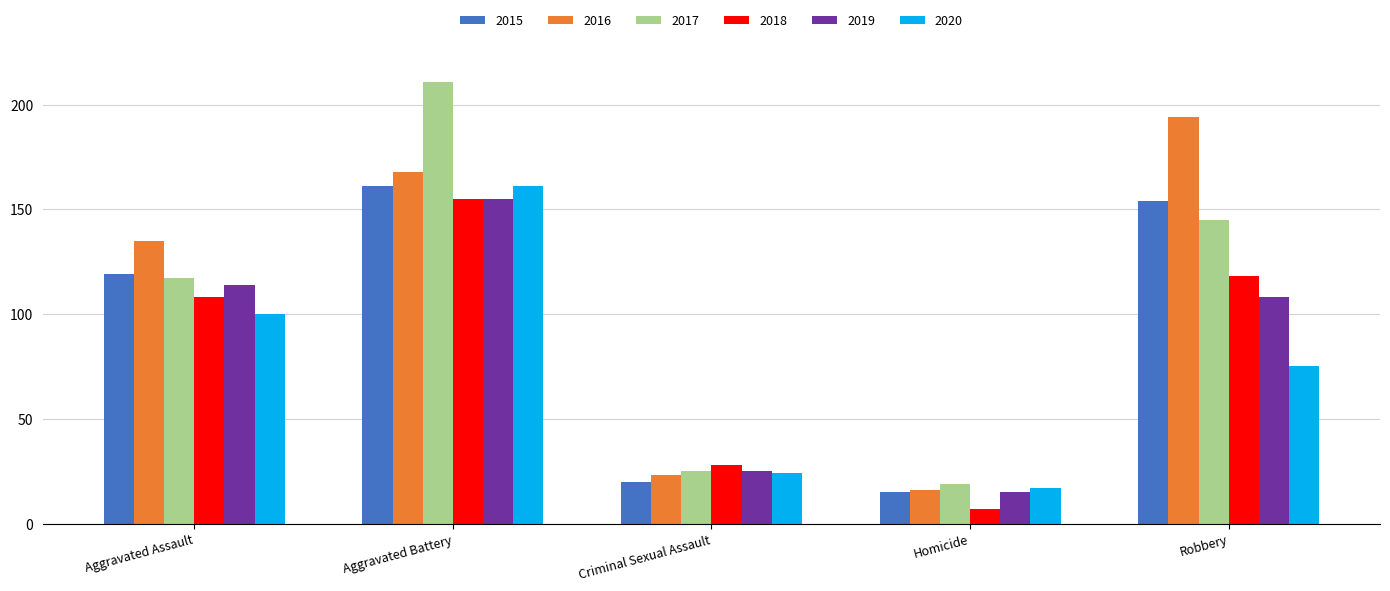

Where does the 2019 series first go above 108?

Aggravated Assault